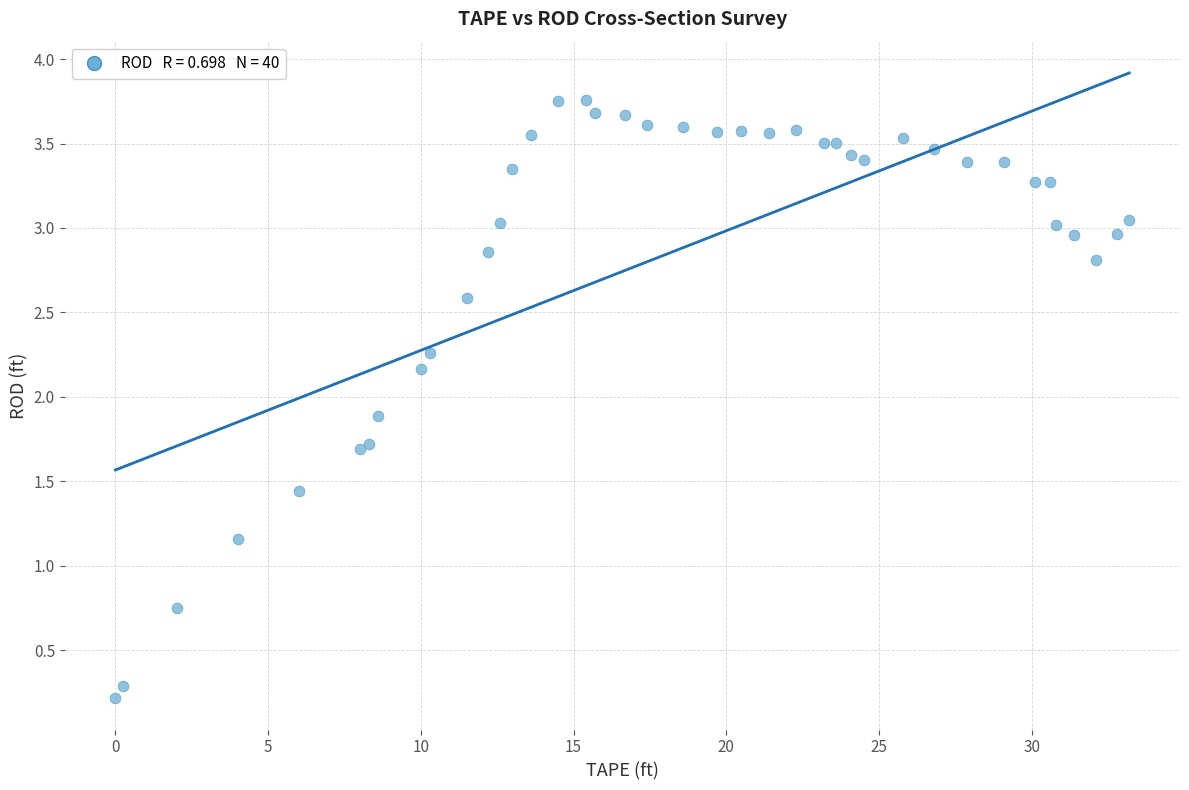

What Y value in the scatter plot is closest to 1?

1.2